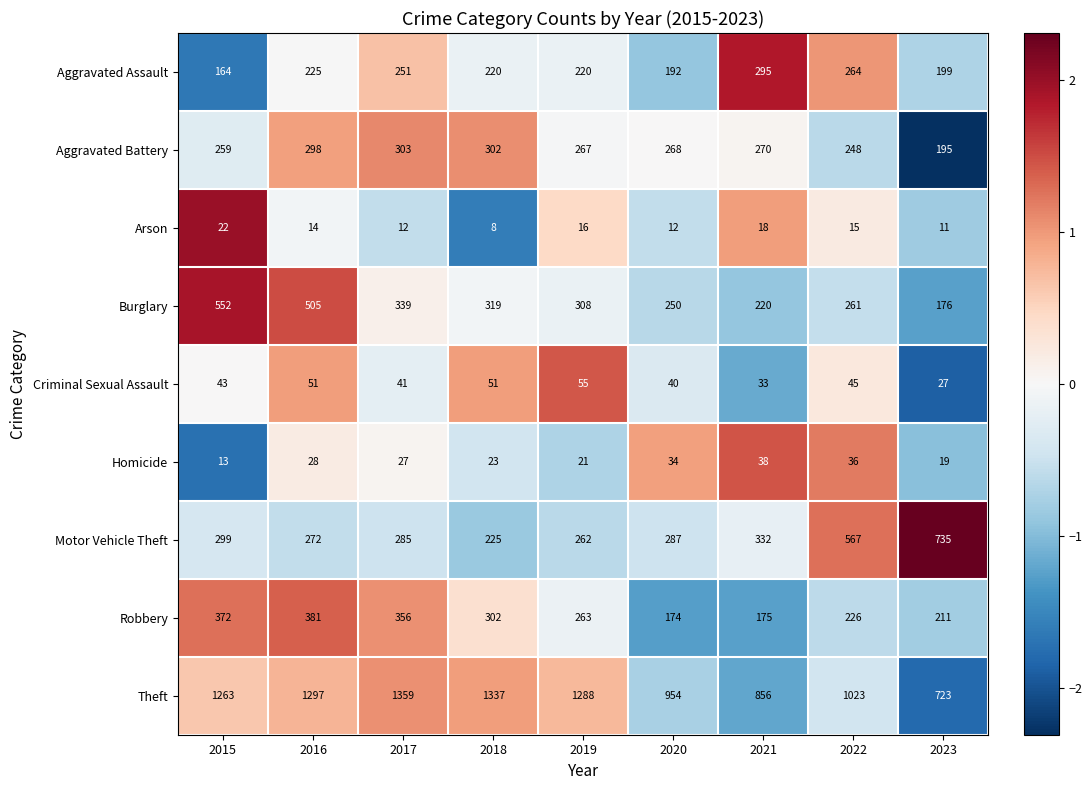

What is the sum of all Burglary values?

2930